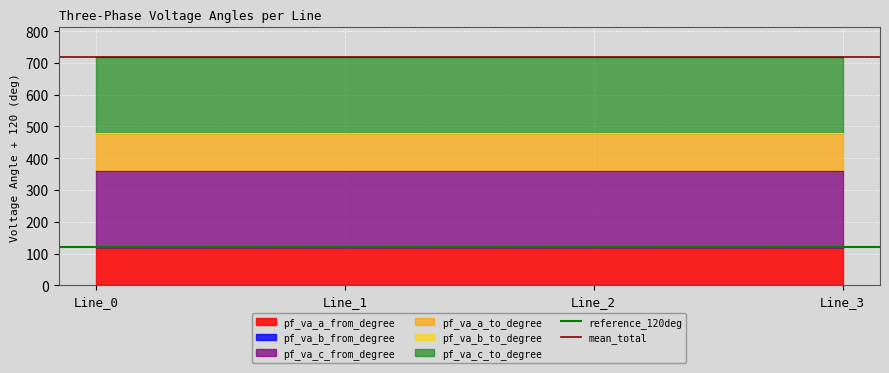

Which series has the widest spread of values?

reference_120deg